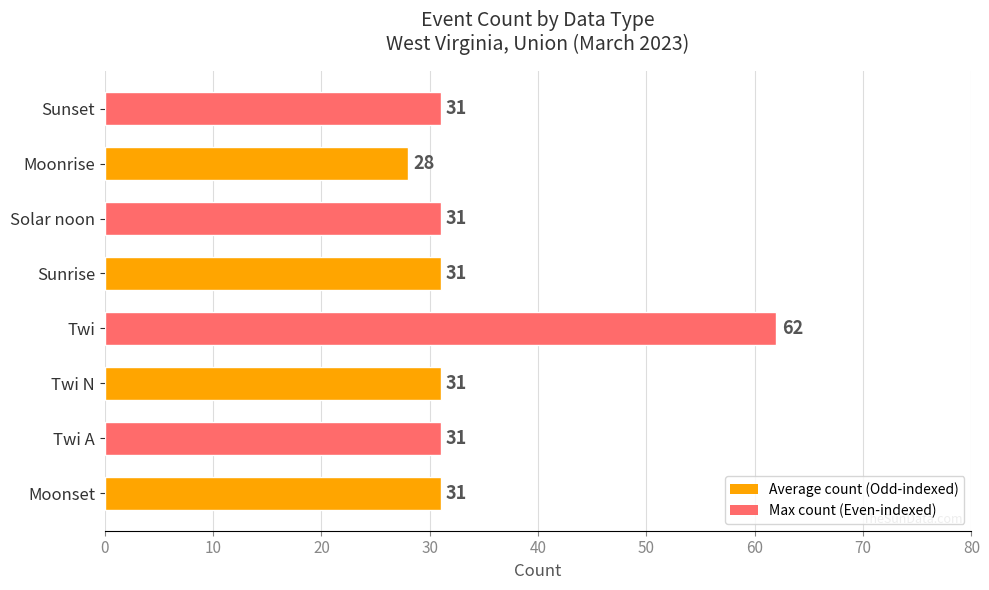

What is the ratio of the value at Moonset to the value at Twi N?

1.0